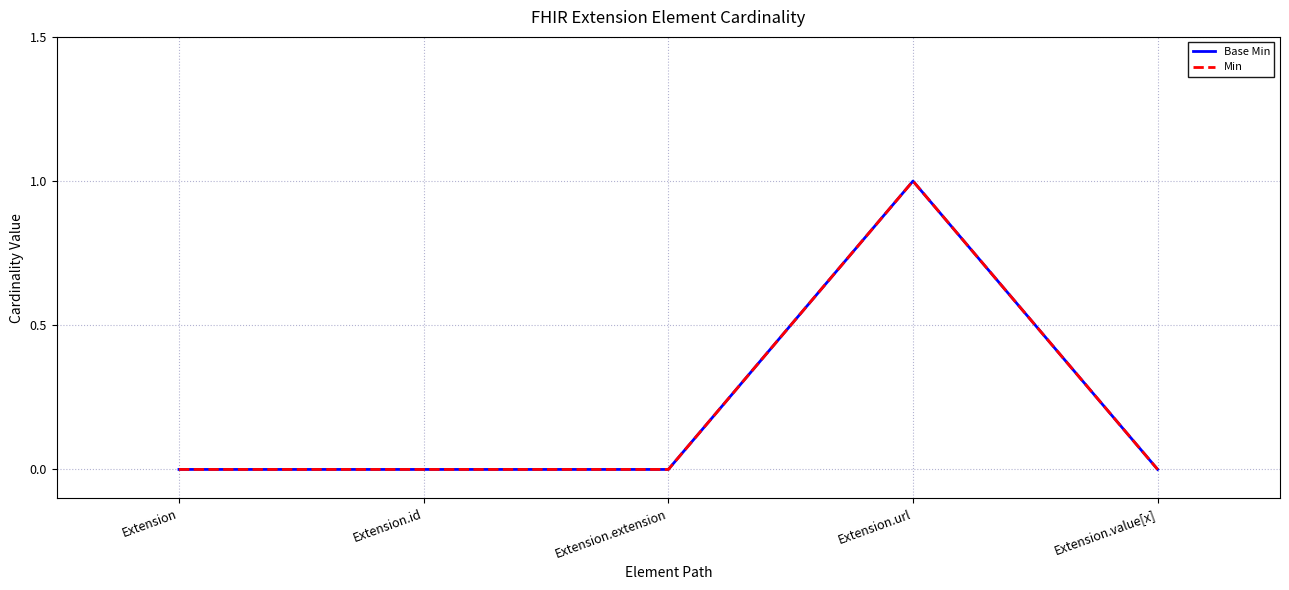

What is the label of the 4th point from the right?

Extension.id